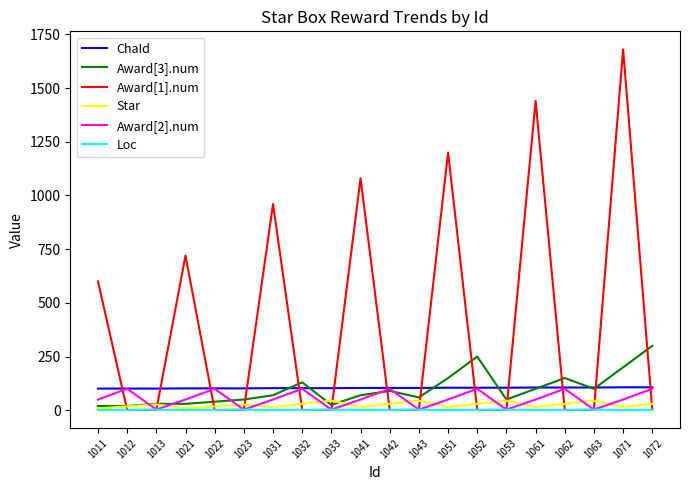

At which category is the sum across all series the highest?

1071